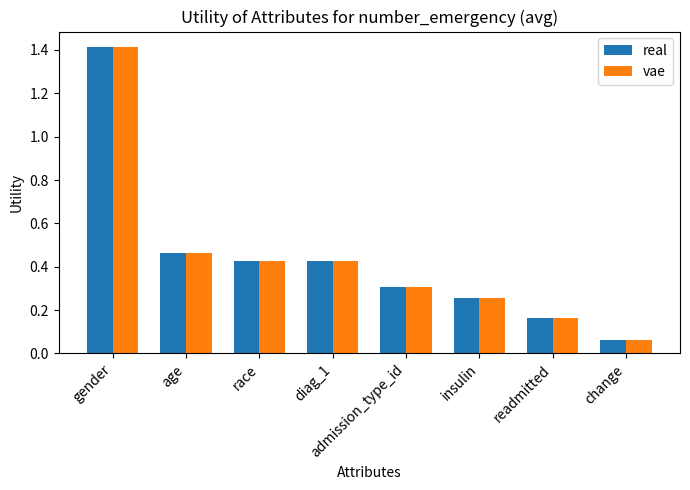

What is the sum of the real values at insulin and admission_type_id?

0.6